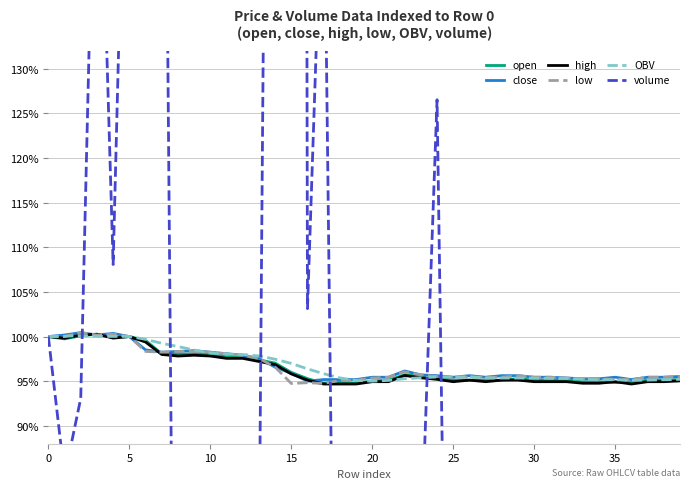

Reading left to right, extract all data points from this chart.

open: 100.0	99.7	100.1	100.3	99.9	100.0	99.6	98.1	98.0	98.1	98.0	97.7	97.7	97.4	97.0	96.0	95.3	94.8	94.9	94.8	95.0	95.1	95.7	95.5	95.4	95.1	95.1	95.1	95.1	95.3	95.1	95.1	95.1	94.9	94.9	94.9	94.9	95.1	95.1	95.2
close: 100.0	100.2	100.4	100.2	100.4	100.0	98.5	98.2	98.3	98.4	98.2	98.1	97.9	97.5	96.6	95.9	95.0	95.2	95.2	95.2	95.4	95.4	96.1	95.7	95.6	95.4	95.6	95.4	95.6	95.6	95.4	95.4	95.4	95.3	95.3	95.4	95.2	95.4	95.4	95.5
high: 100.0	99.8	100.2	100.3	99.8	100.0	99.4	98.0	97.8	97.9	97.8	97.6	97.6	97.2	96.9	95.8	95.1	94.7	94.7	94.7	94.9	94.9	95.6	95.4	95.2	94.9	95.1	94.9	95.1	95.1	94.9	94.9	94.9	94.8	94.8	94.9	94.7	94.9	94.9	95.0
low: 100.0	100.0	100.4	100.2	100.3	100.0	98.3	98.2	98.3	98.3	98.2	98.1	97.9	97.5	96.6	94.7	94.8	94.7	95.1	95.1	95.4	95.4	96.1	95.7	95.5	95.4	95.4	95.4	95.4	95.6	95.4	95.4	95.4	95.3	95.3	95.2	95.2	95.4	95.4	95.5
OBV: 100.0	100.0	100.1	100.0	100.0	100.0	99.7	99.2	98.9	98.5	98.1	98.1	98.0	97.8	97.5	97.0	96.4	95.8	95.4	95.1	95.0	95.1	95.3	95.4	95.5	95.5	95.5	95.4	95.4	95.4	95.4	95.3	95.3	95.2	95.2	95.2	95.1	95.1	95.2	95.2
volume: 100.0	84.3	93.1	169.0	108.1	179.2	409.1	210.2	1.0	16.6	82.9	66.4	25.5	72.0	297.2	986.2	103.1	157.2	5.6	16.1	32.8	11.5	65.7	75.8	126.5	4.8	61.4	0.2	32.8	31.3	64.3	0.7	38.4	1.6	28.2	83.7	4.6	30.1	0.5	18.0